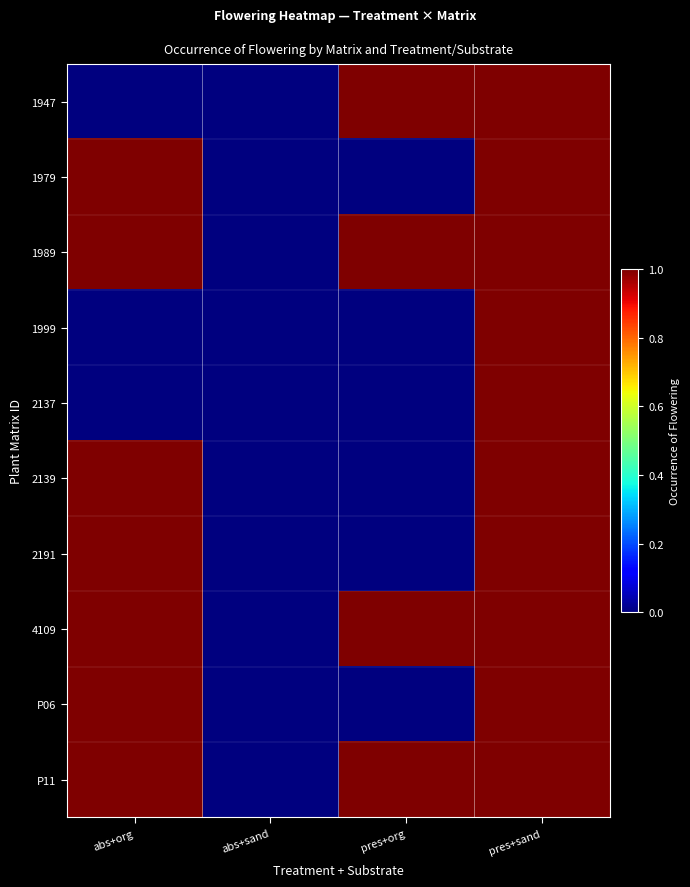

Reading left to right, list all the values displayed in this chart.

1947: abs+org=0	abs+sand=0	pres+org=1	pres+sand=1
1979: abs+org=1	abs+sand=0	pres+org=0	pres+sand=1
1989: abs+org=1	abs+sand=0	pres+org=1	pres+sand=1
1999: abs+org=0	abs+sand=0	pres+org=0	pres+sand=1
2137: abs+org=0	abs+sand=0	pres+org=0	pres+sand=1
2139: abs+org=1	abs+sand=0	pres+org=0	pres+sand=1
2191: abs+org=1	abs+sand=0	pres+org=0	pres+sand=1
4109: abs+org=1	abs+sand=0	pres+org=1	pres+sand=1
P06: abs+org=1	abs+sand=0	pres+org=0	pres+sand=1
P11: abs+org=1	abs+sand=0	pres+org=1	pres+sand=1